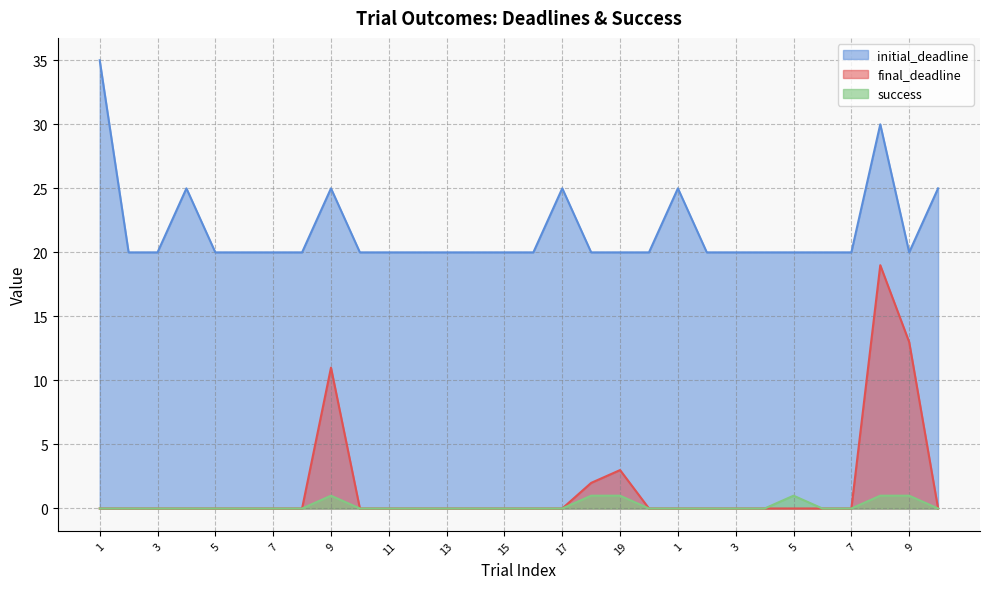

At which label is final_deadline closest to 9?

9